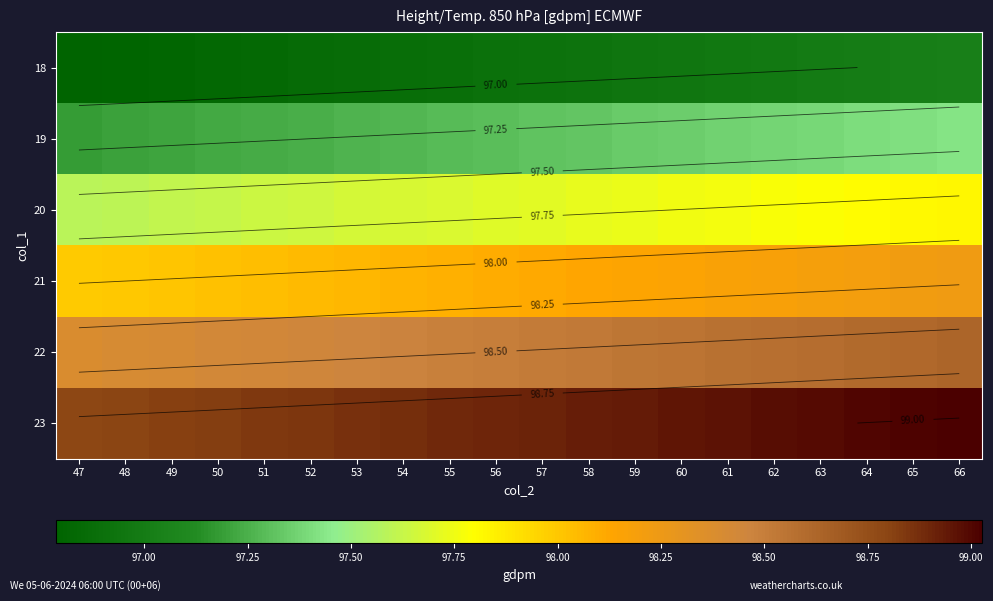

List the labels in order of 20 value, largest first.

66, 65, 64, 63, 62, 61, 60, 59, 58, 57, 56, 55, 54, 53, 52, 51, 50, 49, 48, 47